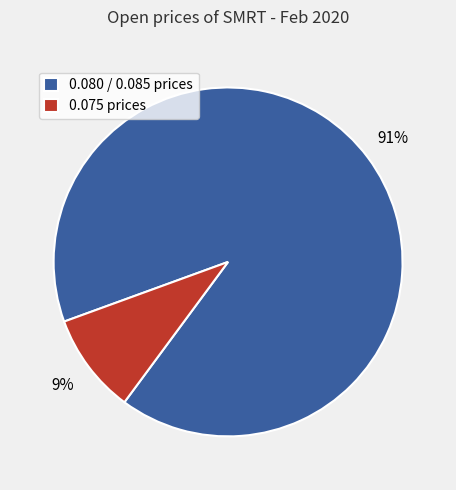

Combined, do 0.080 / 0.085 prices and 0.075 prices account for over 50%?

Yes